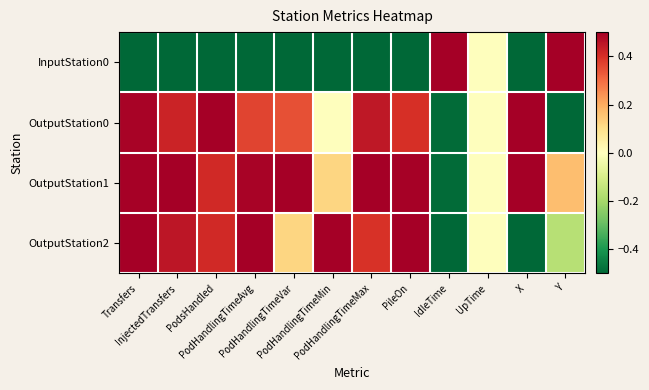

Reading left to right, transcribe all the data shown in this chart.

InputStation0: Transfers=-0.5	InjectedTransfers=-0.5	PodsHandled=-0.5	PodHandlingTimeAvg=-0.5	PodHandlingTimeVar=-0.5	PodHandlingTimeMin=-0.5	PodHandlingTimeMax=-0.5	PileOn=-0.5	IdleTime=0.5	UpTime=0.0	X=-0.5	Y=0.5
OutputStation0: Transfers=0.5	InjectedTransfers=0.4	PodsHandled=0.5	PodHandlingTimeAvg=0.4	PodHandlingTimeVar=0.3	PodHandlingTimeMin=0.0	PodHandlingTimeMax=0.4	PileOn=0.4	IdleTime=-0.5	UpTime=0.0	X=0.5	Y=-0.5
OutputStation1: Transfers=0.5	InjectedTransfers=0.5	PodsHandled=0.4	PodHandlingTimeAvg=0.5	PodHandlingTimeVar=0.5	PodHandlingTimeMin=0.1	PodHandlingTimeMax=0.5	PileOn=0.5	IdleTime=-0.5	UpTime=0.0	X=0.5	Y=0.2
OutputStation2: Transfers=0.5	InjectedTransfers=0.5	PodsHandled=0.4	PodHandlingTimeAvg=0.5	PodHandlingTimeVar=0.1	PodHandlingTimeMin=0.5	PodHandlingTimeMax=0.4	PileOn=0.5	IdleTime=-0.5	UpTime=0.0	X=-0.5	Y=-0.2